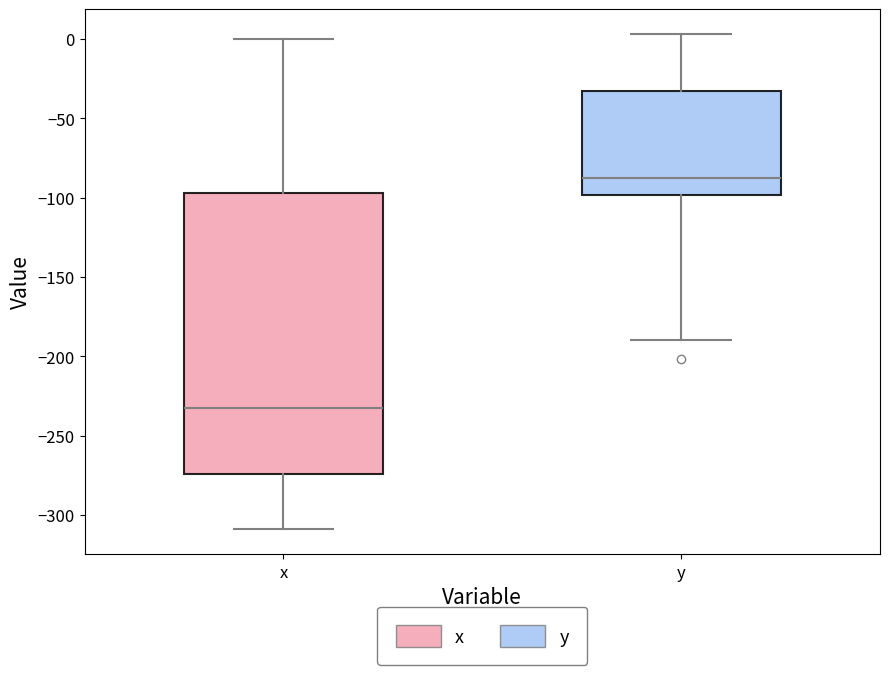

Where does the upper whisker of the box for x end on the y-axis? The values are not printed on the chart, so give them approximately, as read against the axis.

0